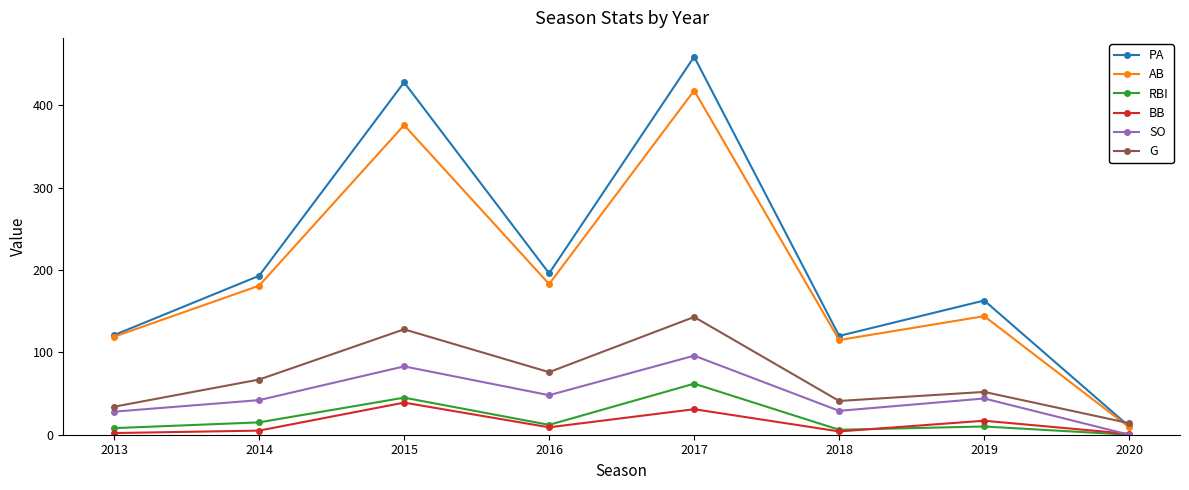

Which series has the widest spread of values?

PA